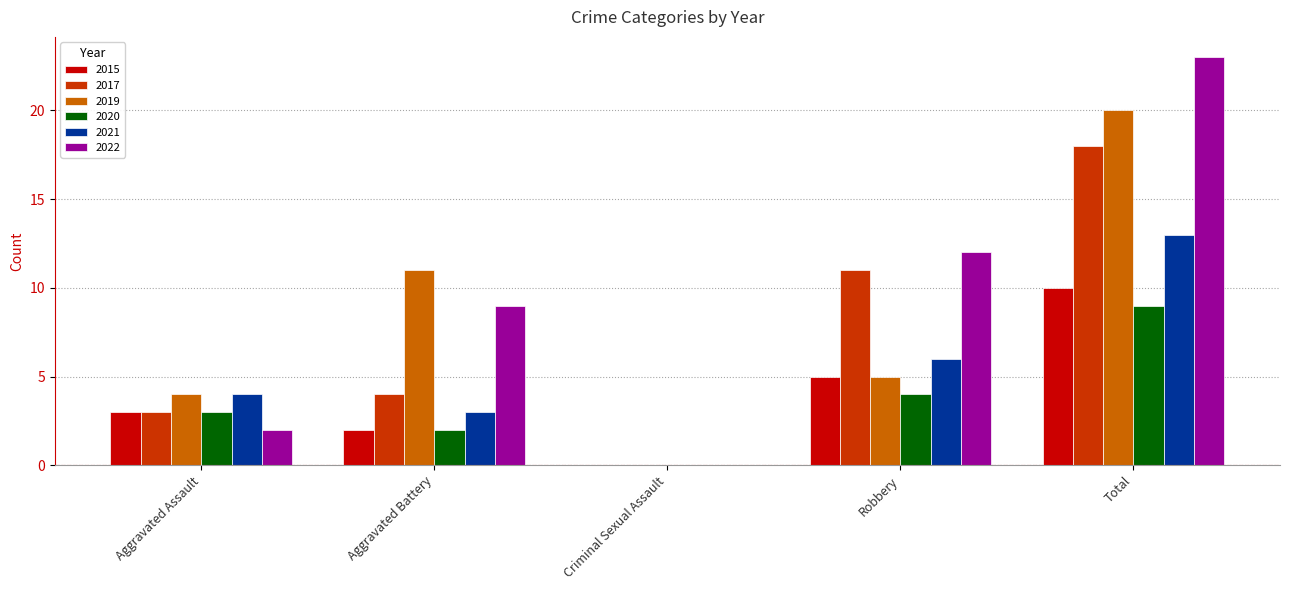

Which series has the widest spread of values?

2022